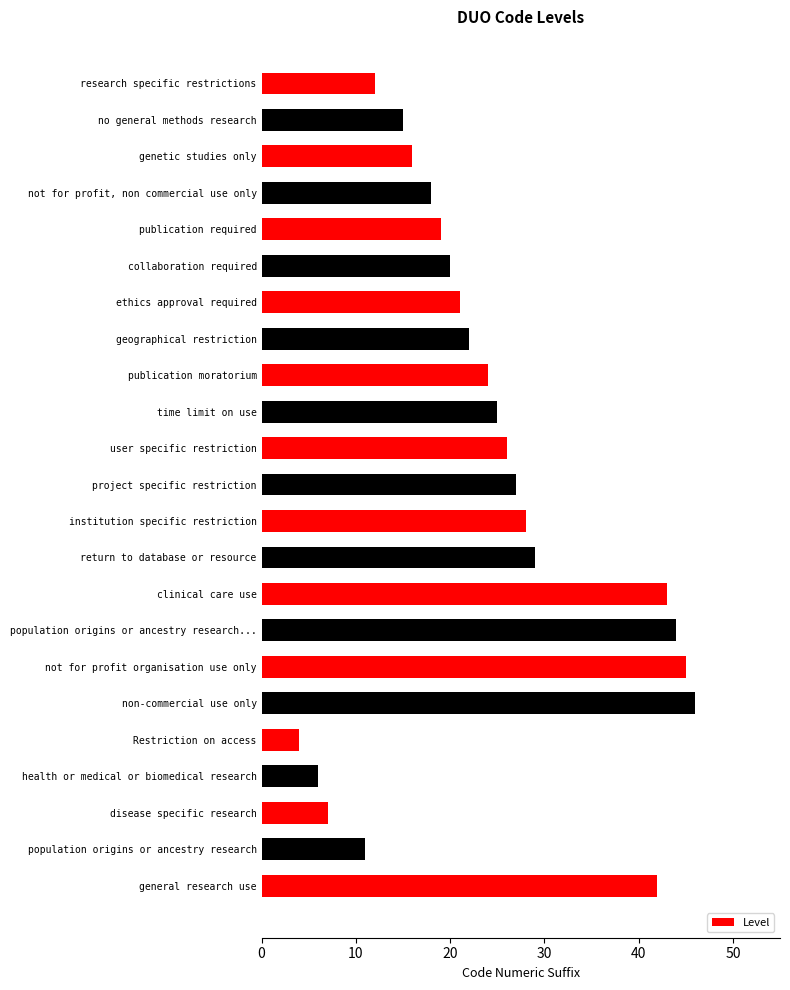

True or false: the data shows 4 at publication required.

False